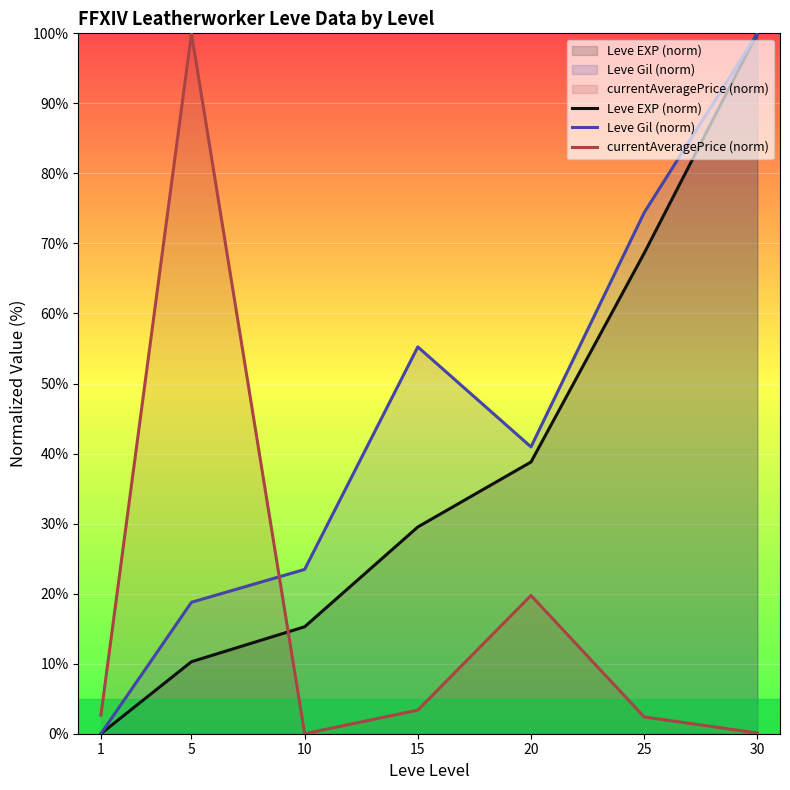

True or false: Leve EXP (norm) has a value of 7.1 at 5.

False